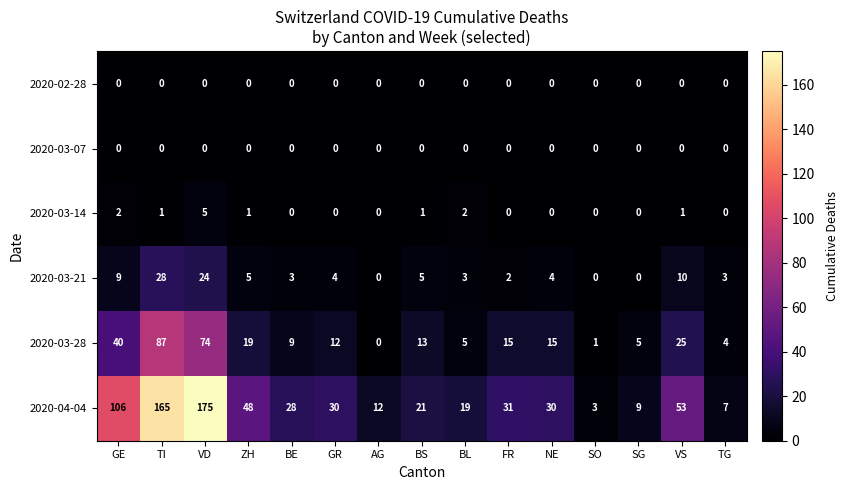

Count the 2020-03-14 values in the range 0 to 1.

12